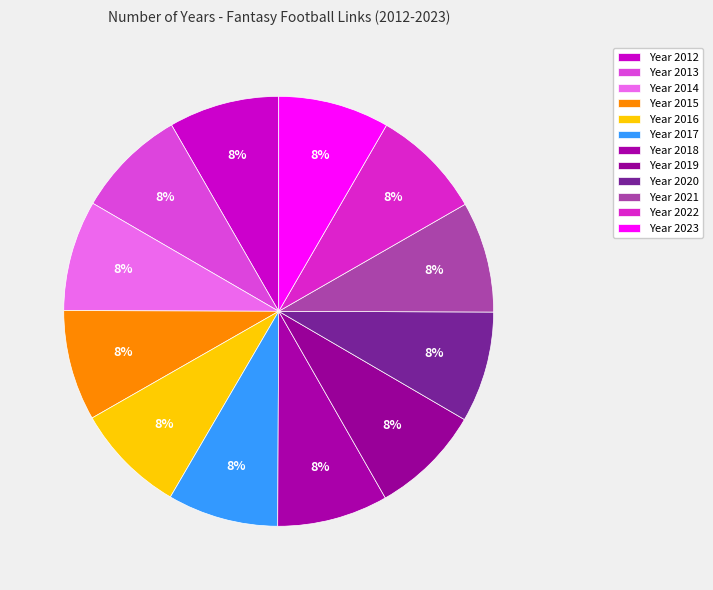

How many slices are in this pie chart?

12